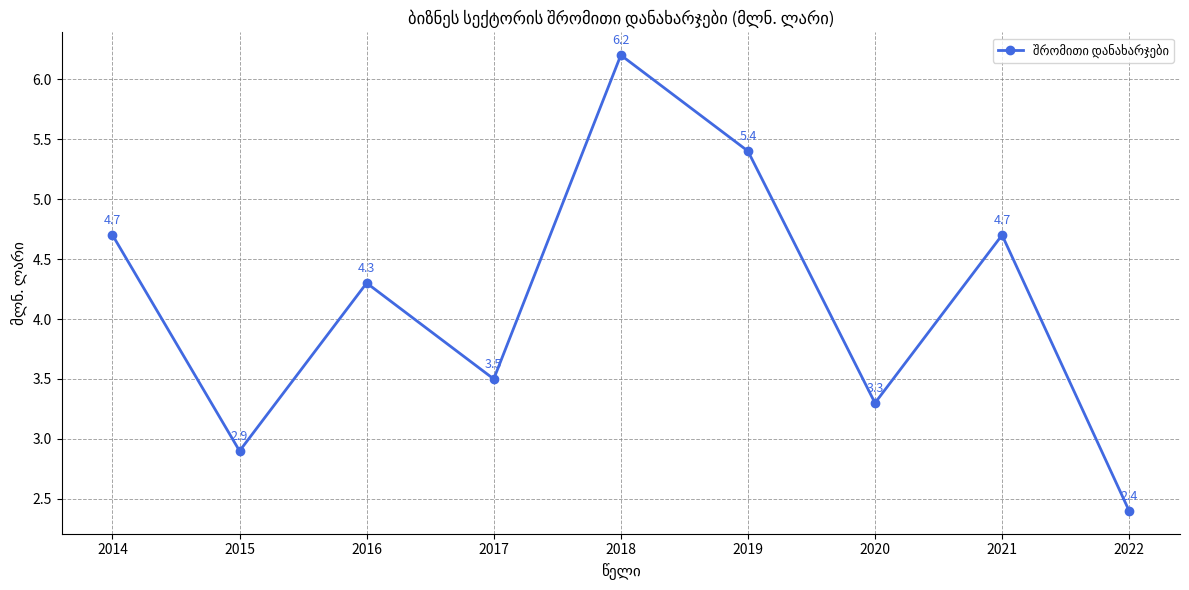

What is the change in value from 2017 to 2018?

+2.7